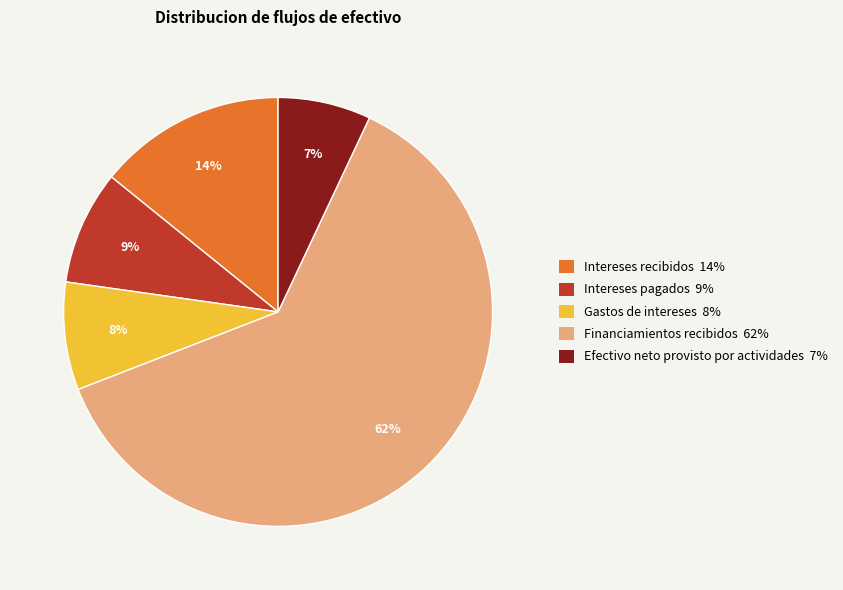

The Financiamientos recibidos slice represents 53% of the pie. True or false?

False